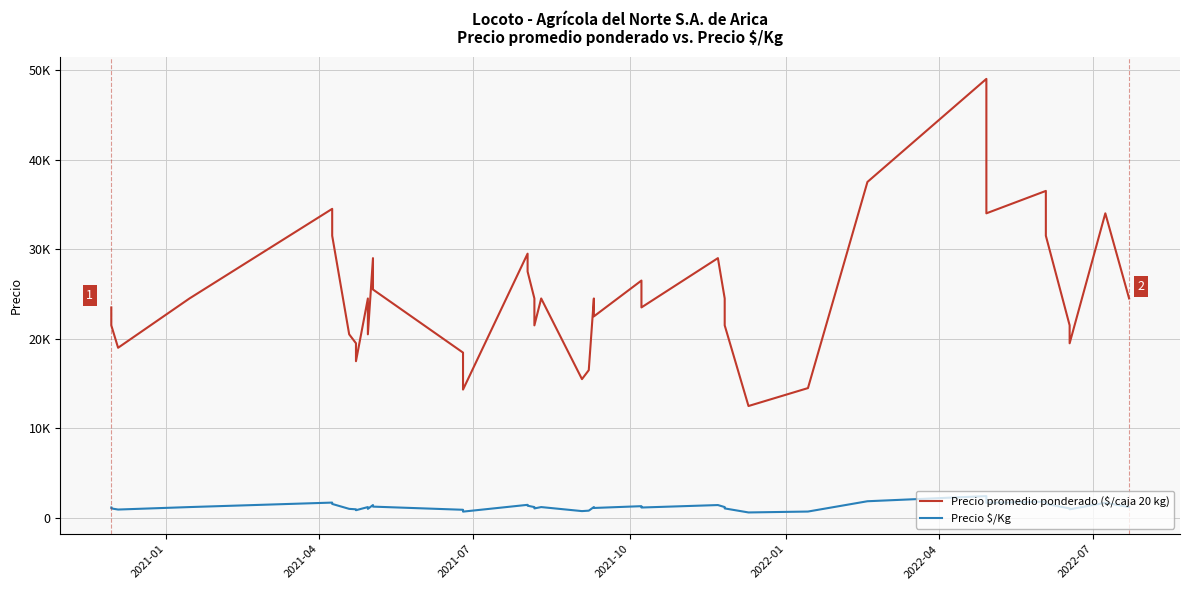

True or false: Precio promedio ponderado ($/caja 20 kg) and Precio $/Kg cross at least once.

False